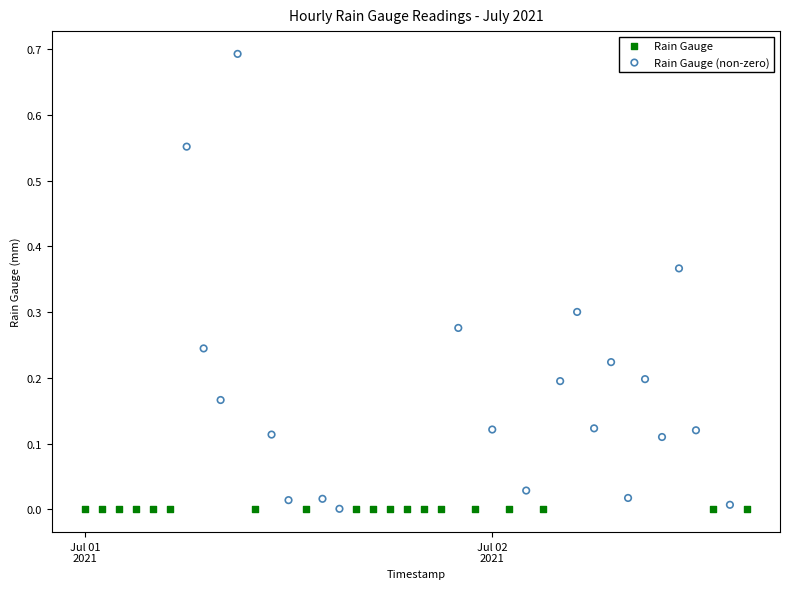

Which series reaches the maximum Y coordinate?

Rain Gauge (non-zero)